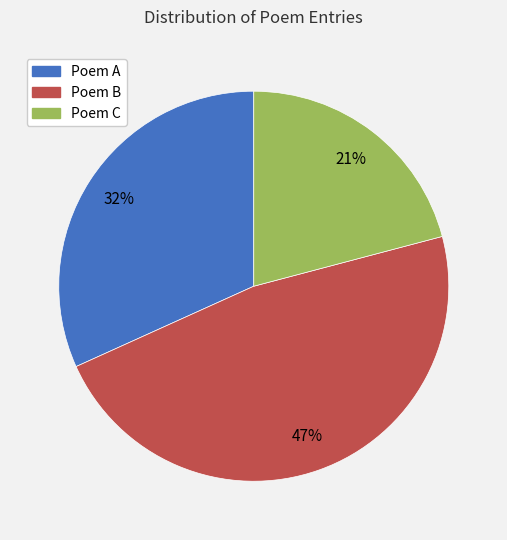

How many slices are in this pie chart?

3